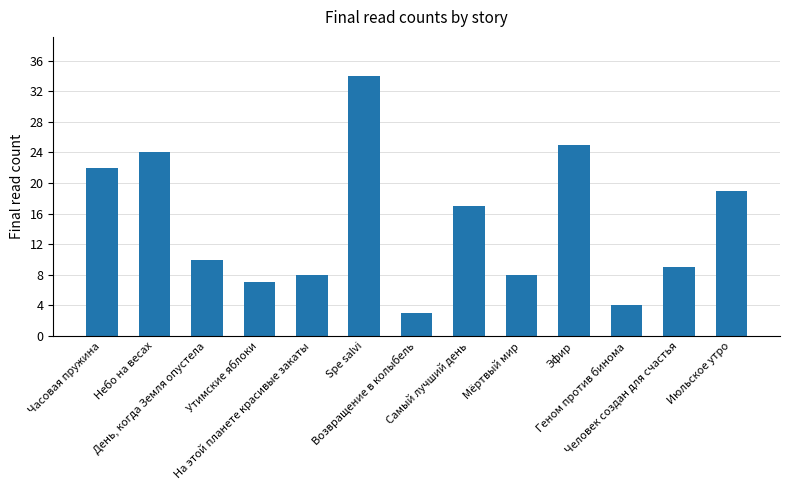

At which label does the data first exceed 10?

Часовая пружина